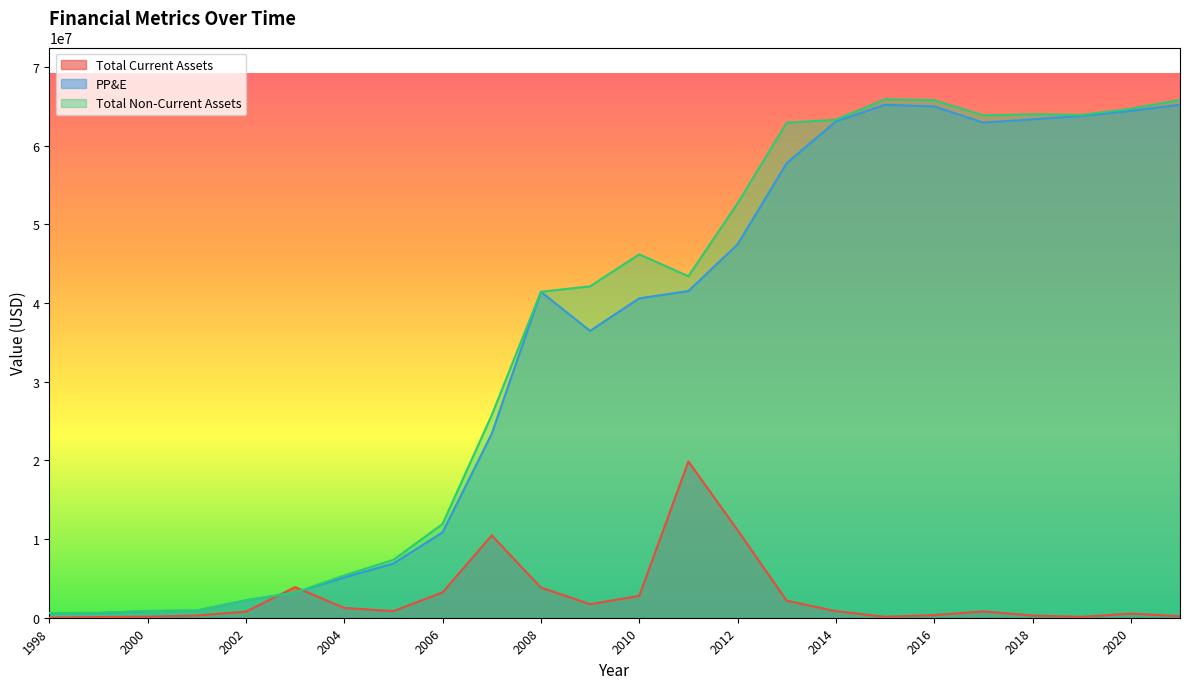

Where do Total Non-Current Assets and Total Current Assets first cross each other?

2002 and 2003